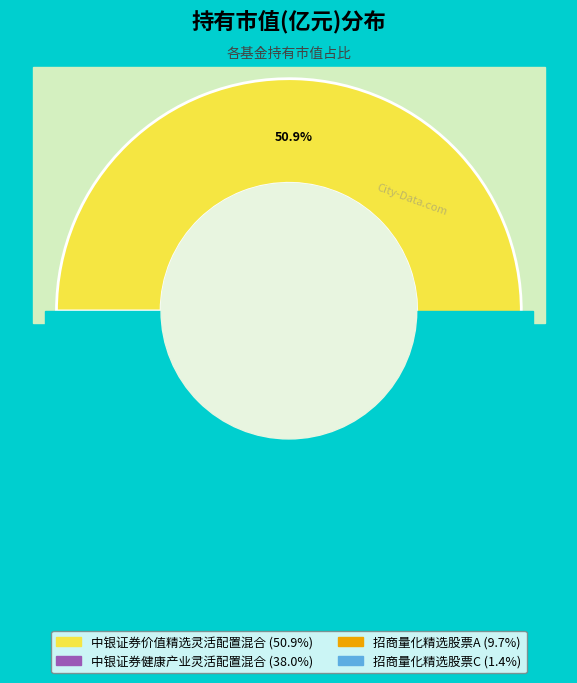

How many segments does this pie chart have?

4